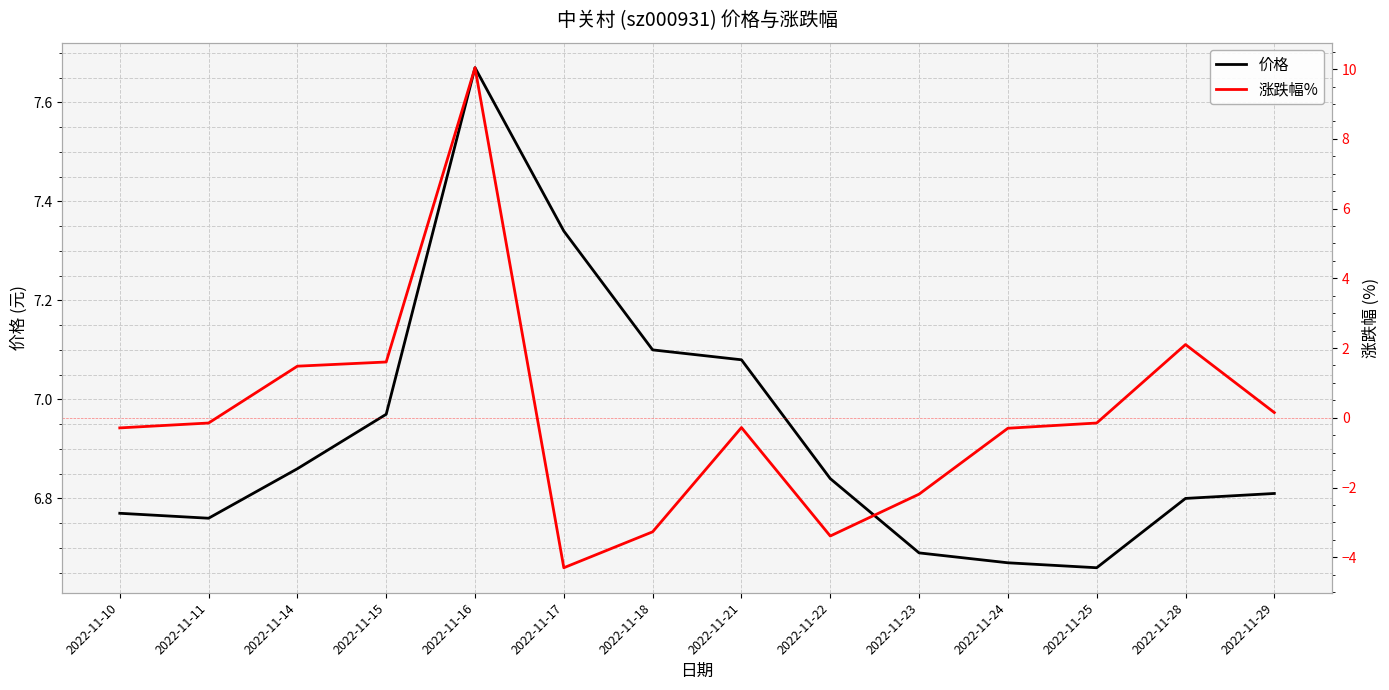

True or false: 涨跌幅% has more than 1 interior local peaks.

True